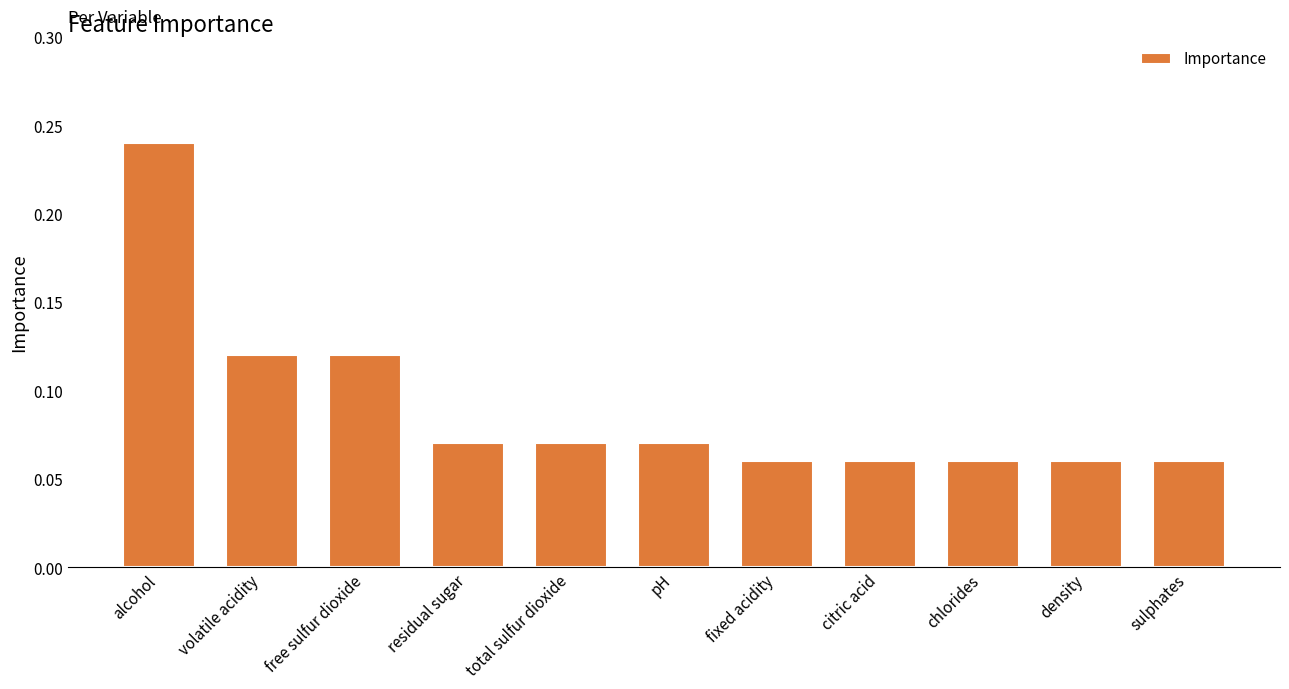

How many values are between 0 and 1?

11